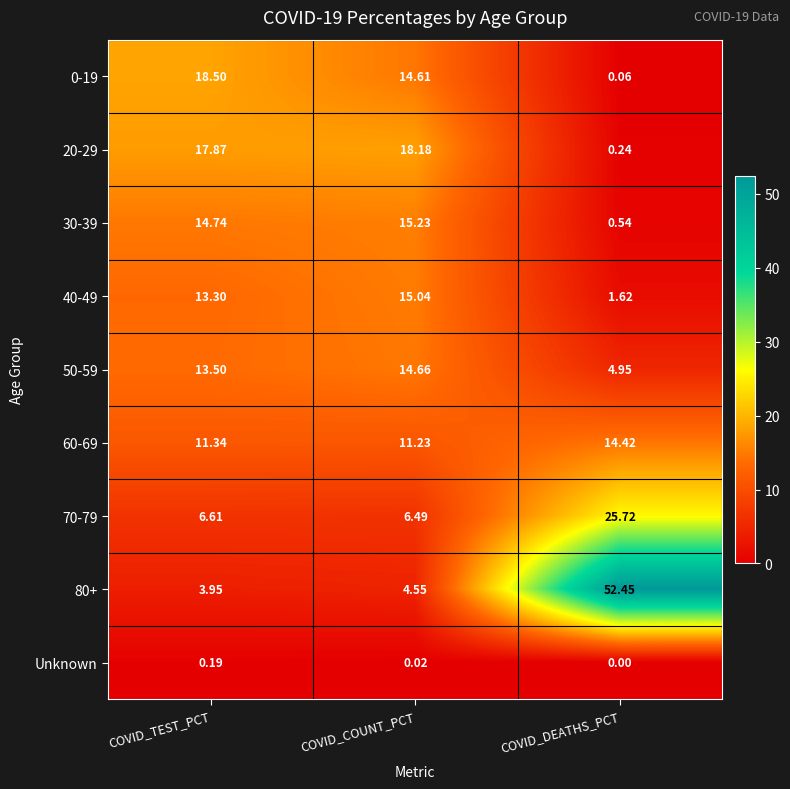

Where is Unknown nearest to the value 0?

COVID_DEATHS_PCT